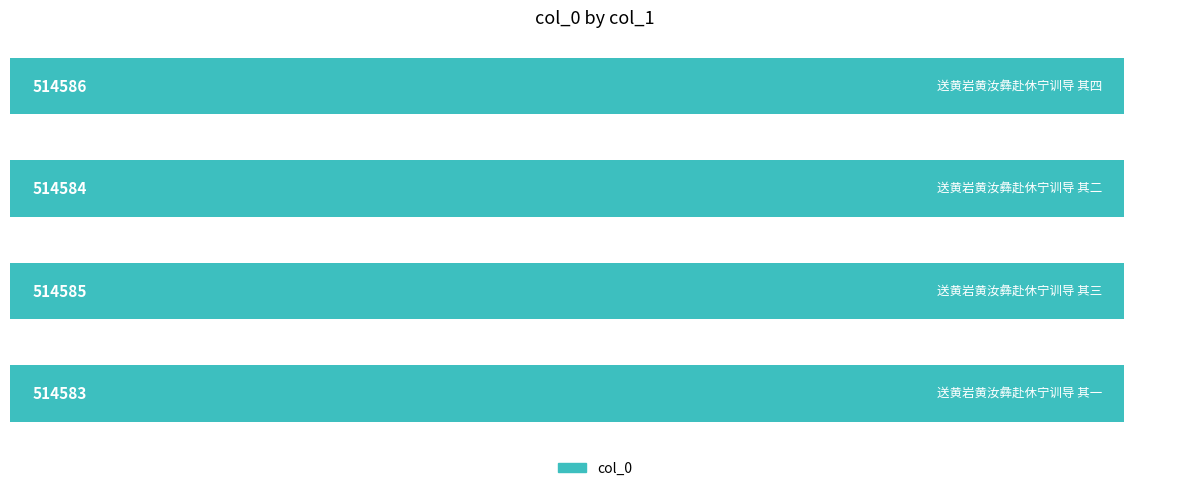

Reading bottom to top, what are all the values shown in this chart?

514583	514585	514584	514586